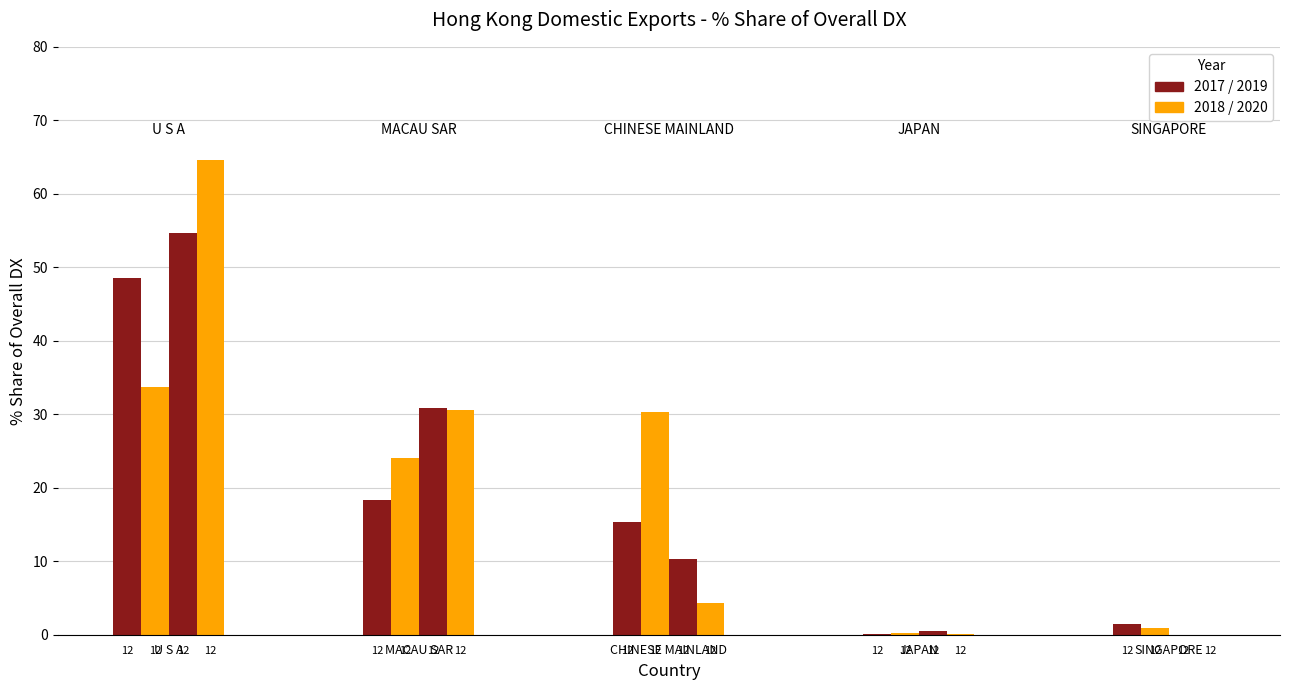

At which category is the sum across all series the highest?

U S A